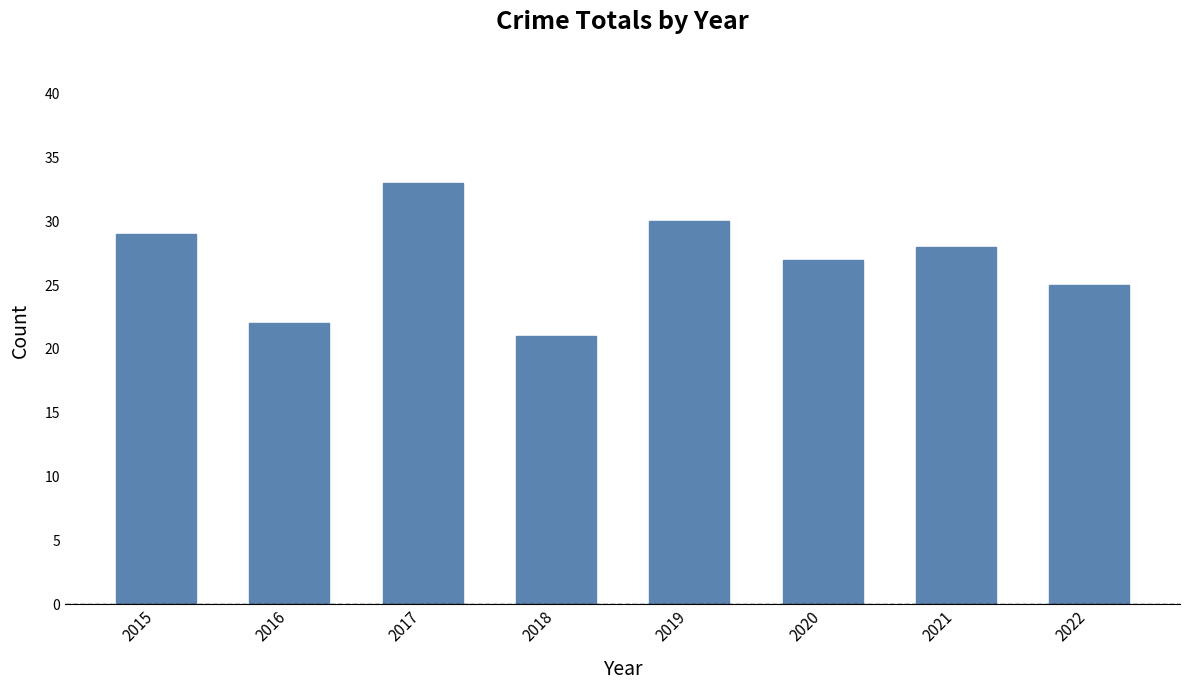

List the labels in order of value, largest first.

2017, 2019, 2015, 2021, 2020, 2022, 2016, 2018